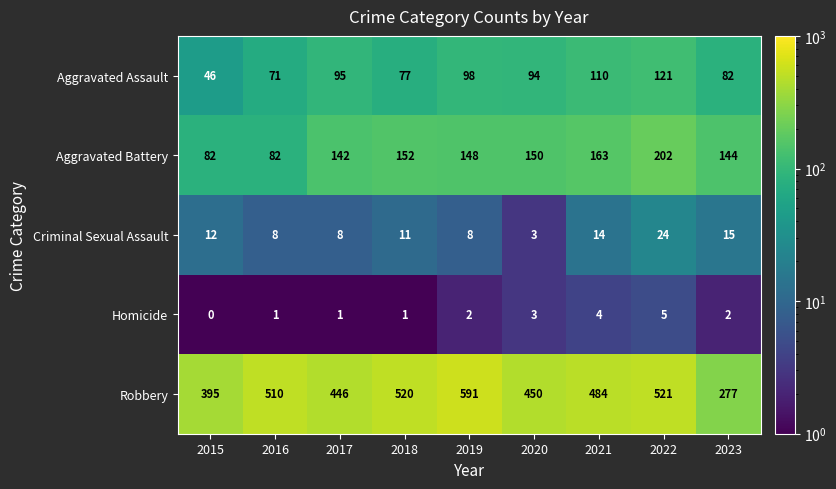

What is the difference between the maximum and minimum values in the Aggravated Assault series?

75